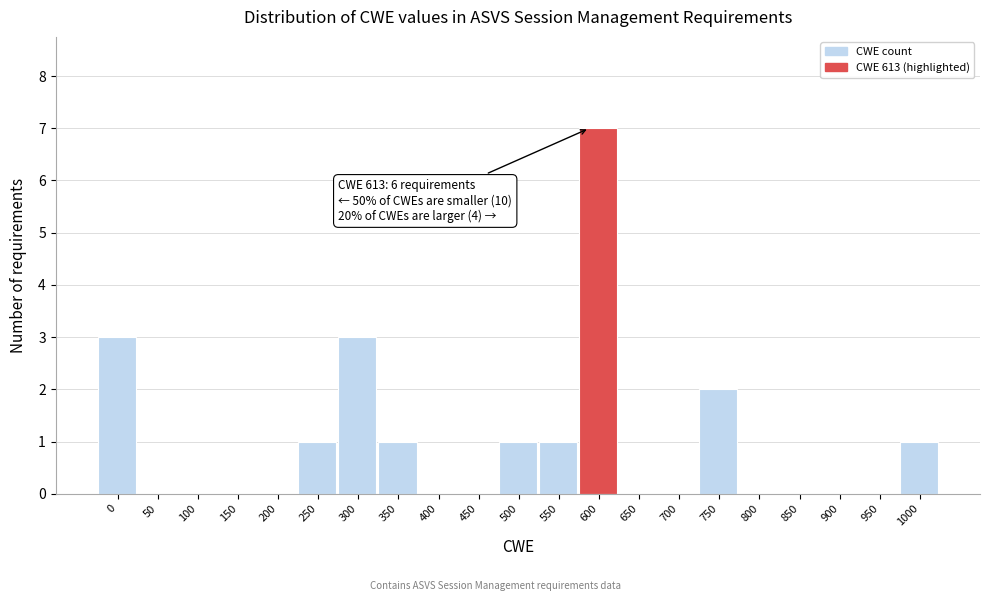

Reading left to right, extract all data points from this chart.

0=3	50=0	100=0	150=0	200=0	250=1	300=3	350=1	400=0	450=0	500=1	550=1	600=7	650=0	700=0	750=2	800=0	850=0	900=0	950=0	1000=1